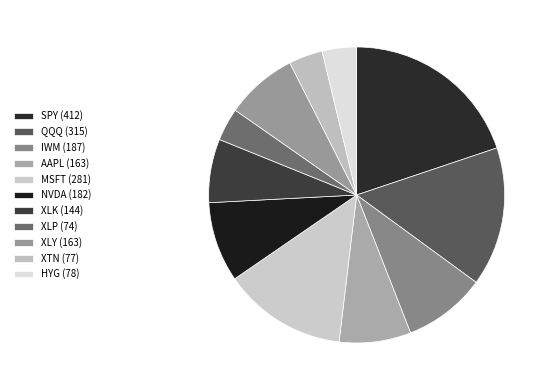

To the nearest percent, what is the combined percentage of XTN and MSFT?

17%